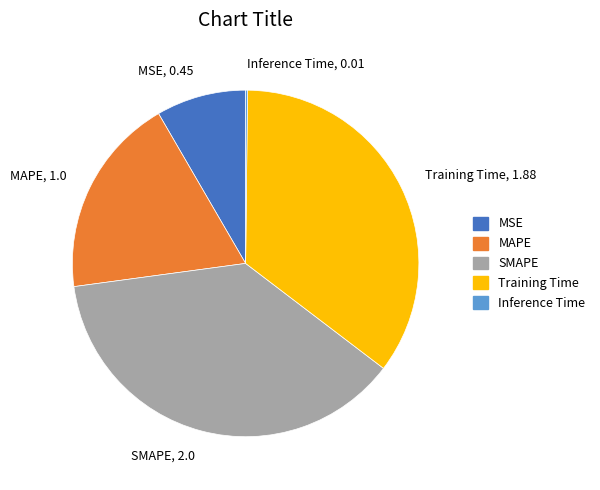

Which category has the biggest portion of the pie?

SMAPE